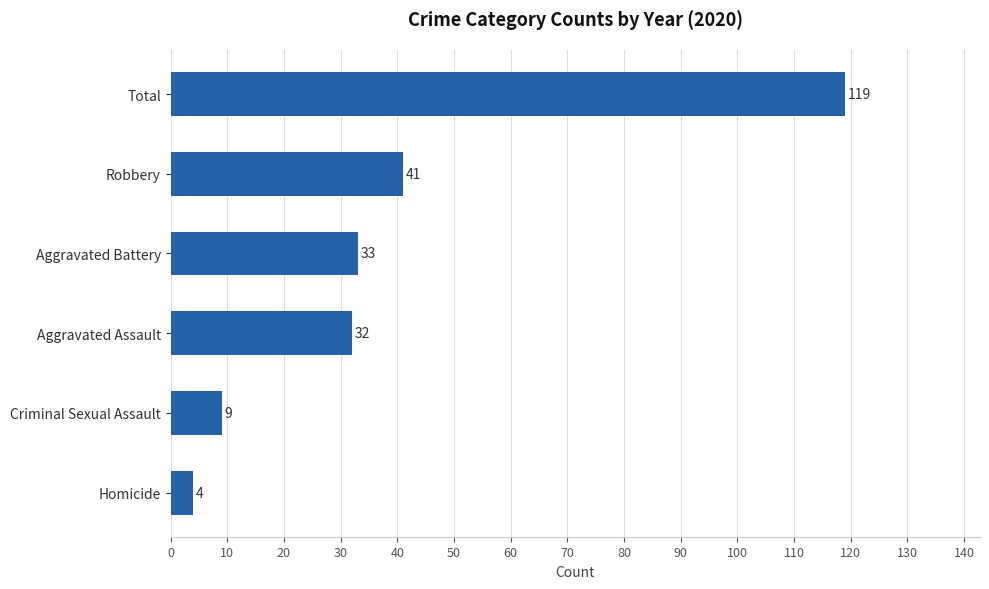

What is the difference between the second highest and second lowest values?

32